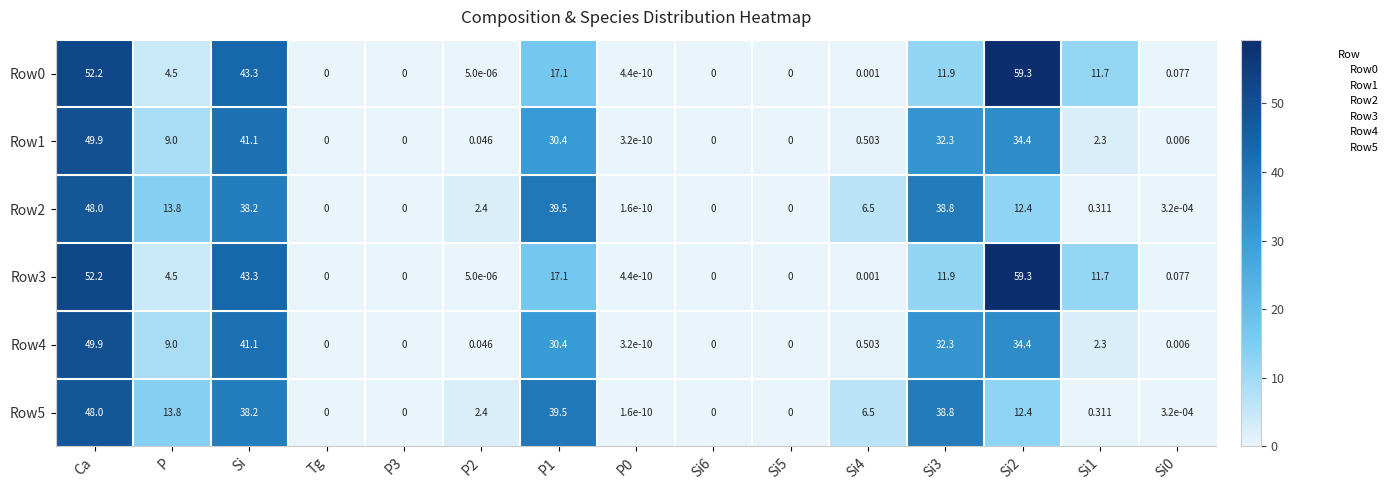

At which category is the sum across all series the highest?

Ca